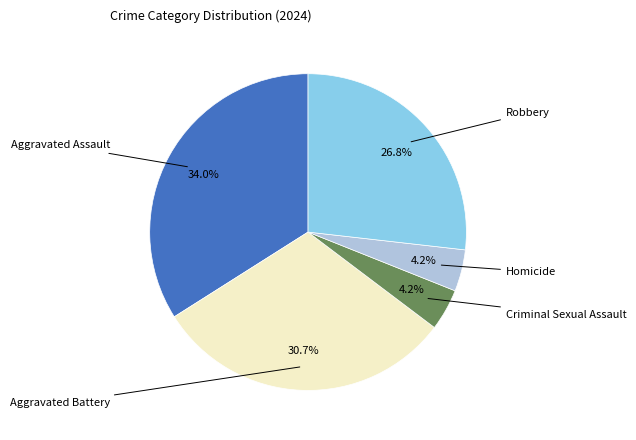

Is there any slice that represents more than half of the pie?

No